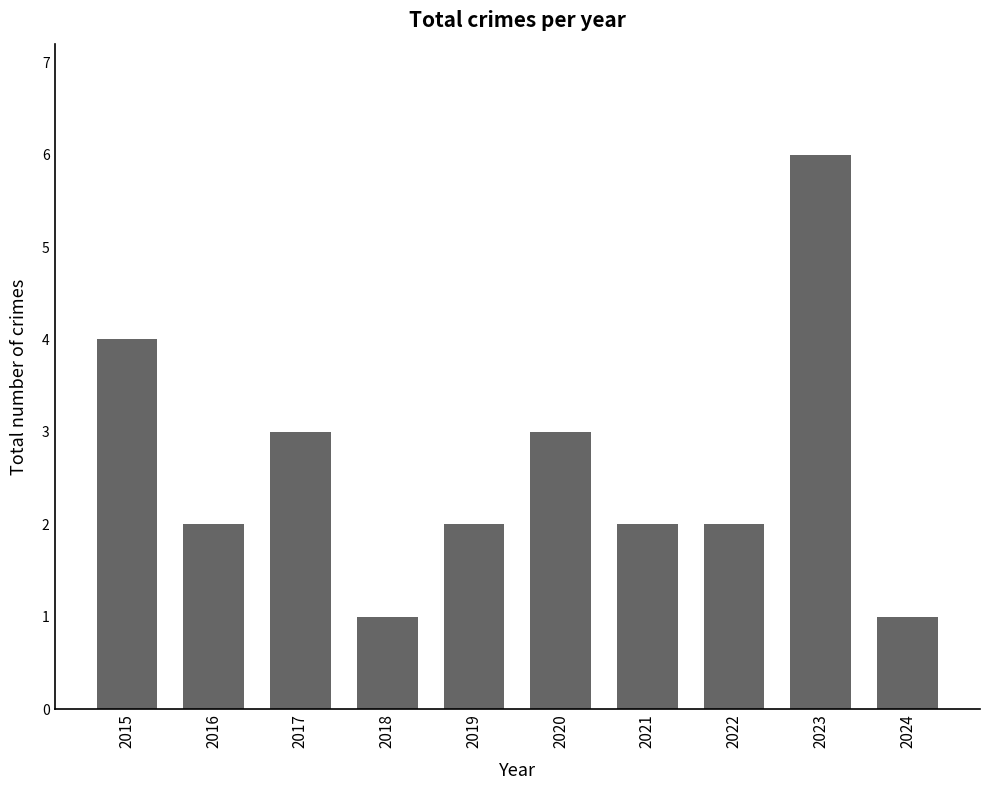

The value at 2021 is 3. True or false?

False